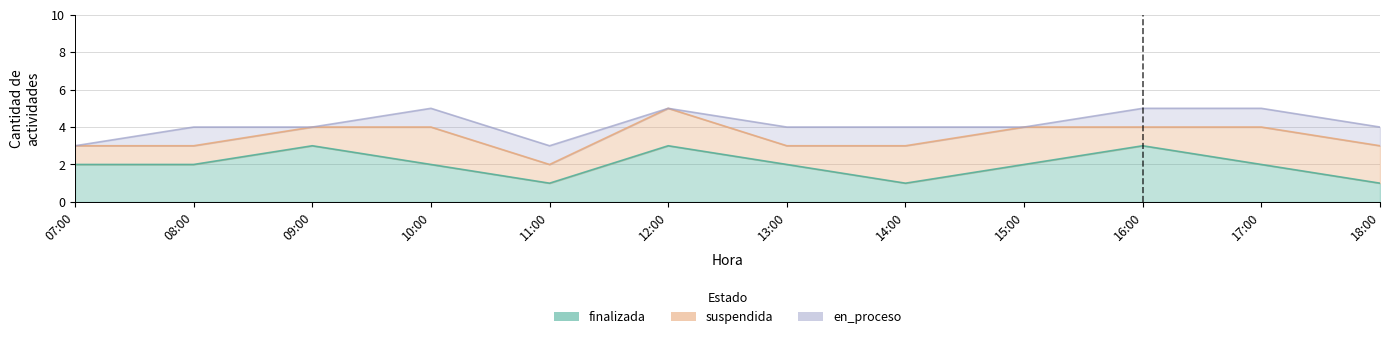

Where is the first local maximum for en_proceso?

08:00